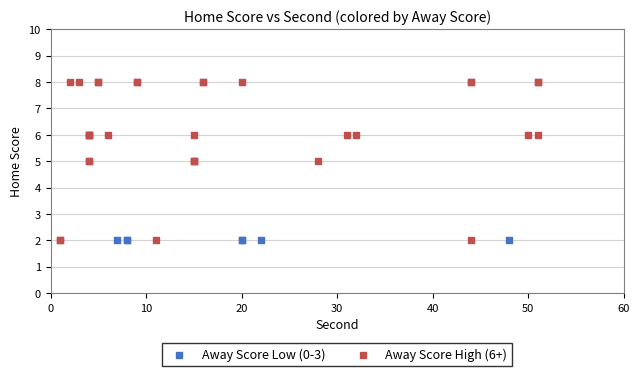

Which series reaches the maximum Y coordinate?

Away Score High (6+)